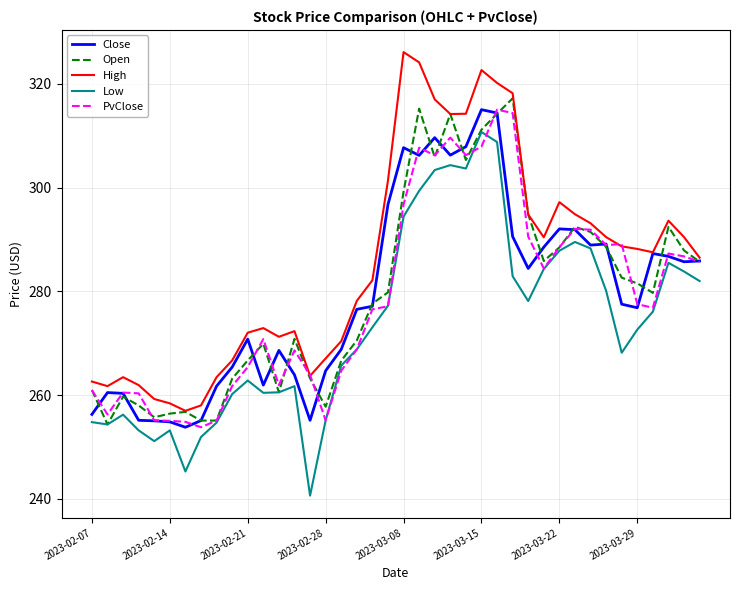

What is the greatest value displayed?

326.1